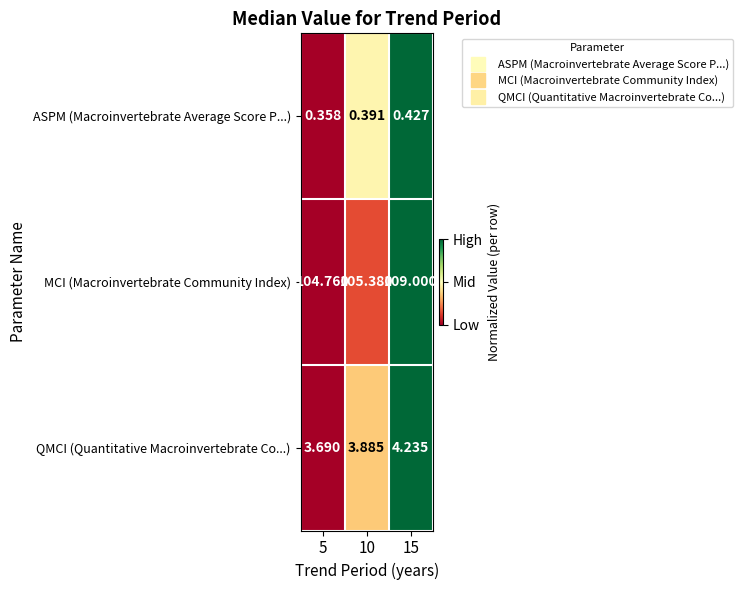

Which series has the widest spread of values?

MCI (Macroinvertebrate Community Index)